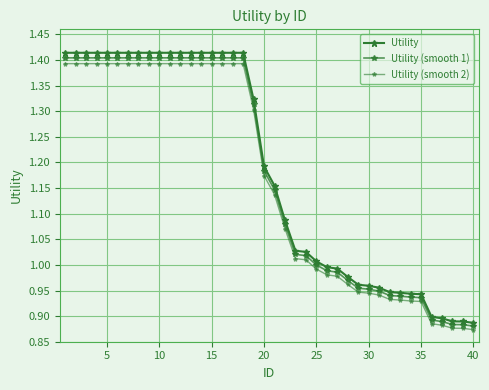

Does the chart have visible grid lines?

Yes